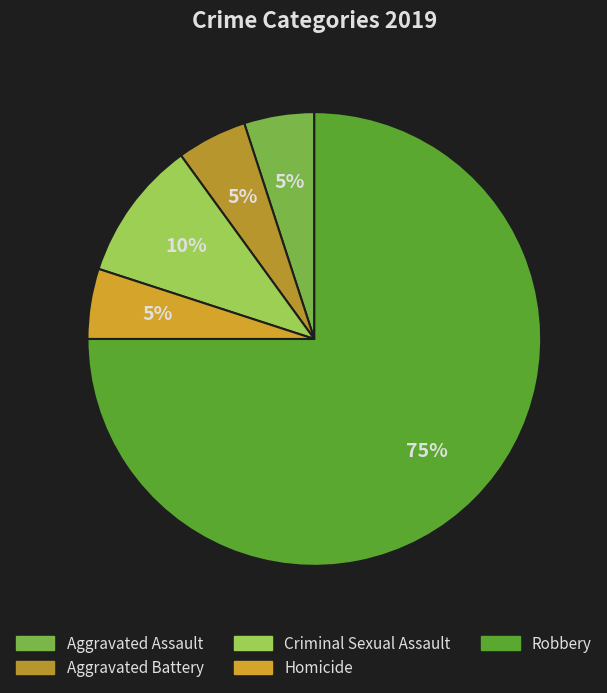

How many segments does this pie chart have?

5